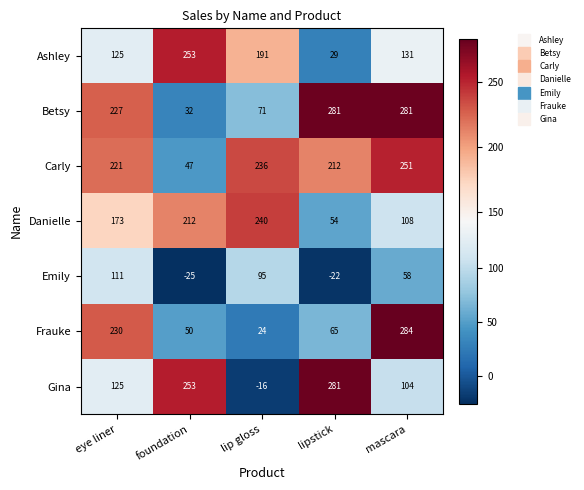

Where does the Ashley series first go above 131?

foundation